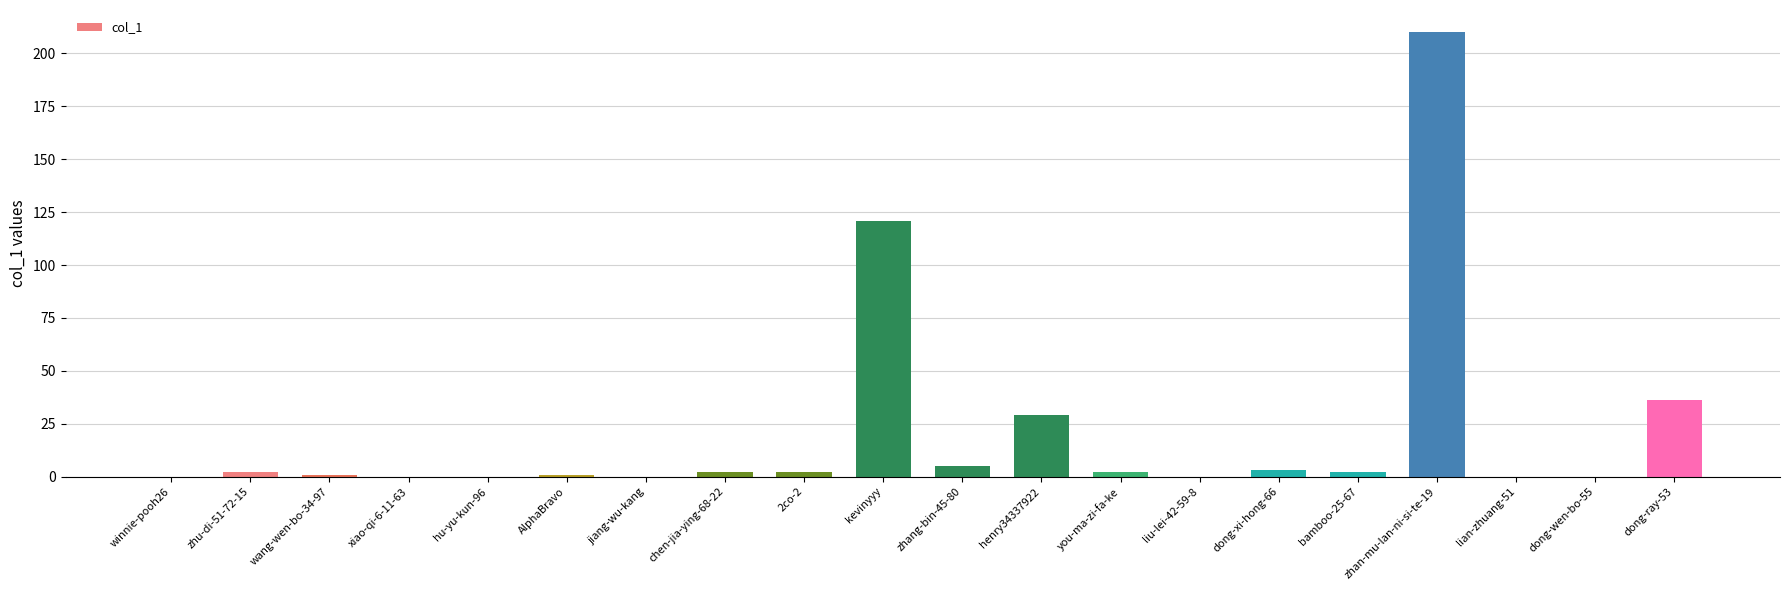

Reading left to right, list all the values displayed in this chart.

winnie-pooh26=0	zhu-di-51-72-15=2	wang-wen-bo-34-97=1	xiao-qi-6-11-63=0	hu-yu-kun-96=0	AlphaBravo=1	jiang-wu-kang=0	chen-jia-ying-68-22=2	2co-2=2	kevinyyy=121	zhang-bin-45-80=5	henry34337922=29	you-ma-zi-fa-ke=2	liu-lei-42-59-8=0	dong-xi-hong-66=3	bamboo-25-67=2	zhan-mu-lan-ni-si-te-19=210	lian-zhuang-51=0	dong-wen-bo-55=0	dong-ray-53=36